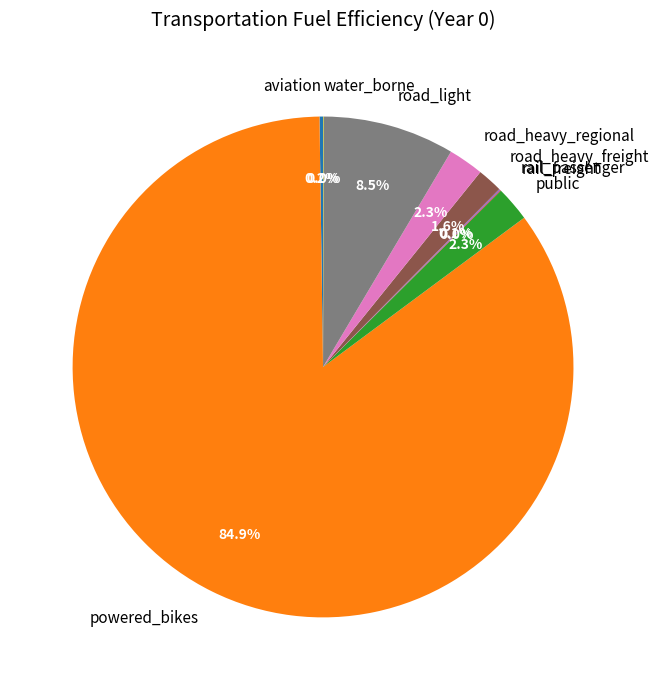

What percentage is NOT represented by public?

97.7%